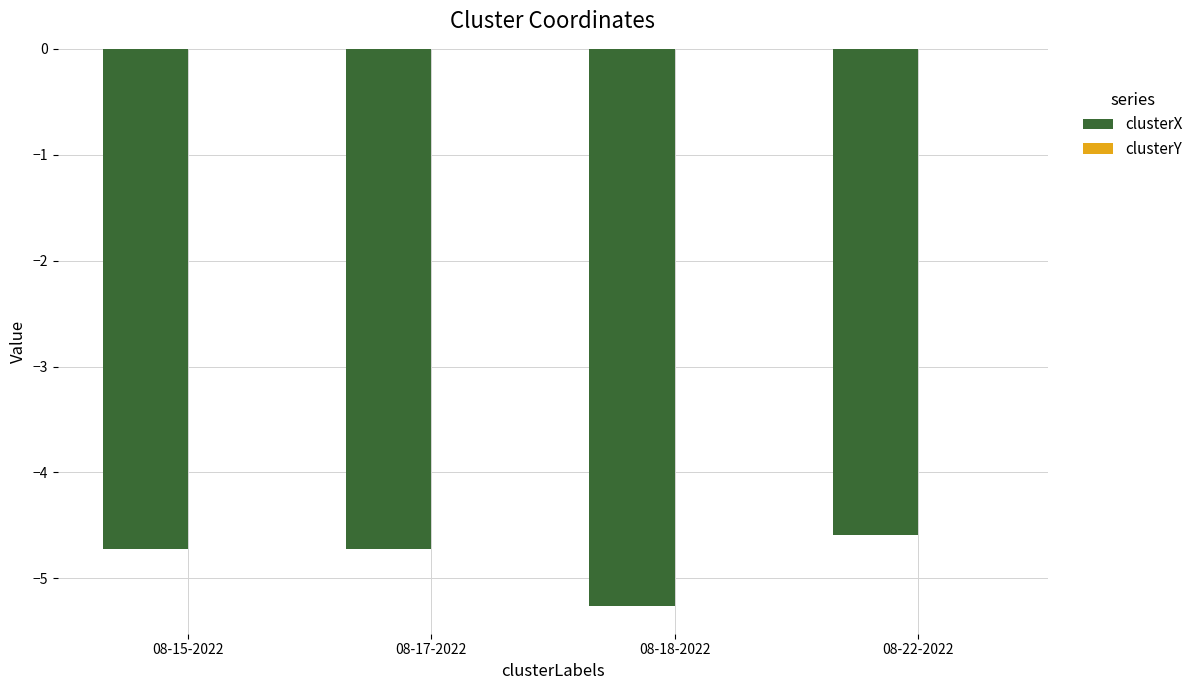

Between 08-15-2022 and 08-22-2022, which series saw the biggest shift?

clusterX